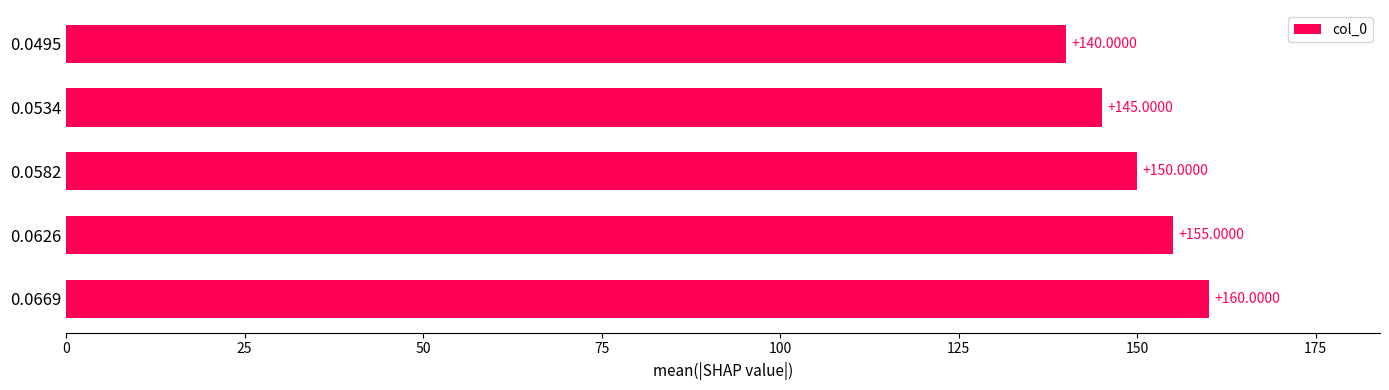

Rank the categories by value from highest to lowest.

0.0669, 0.0626, 0.0582, 0.0534, 0.0495